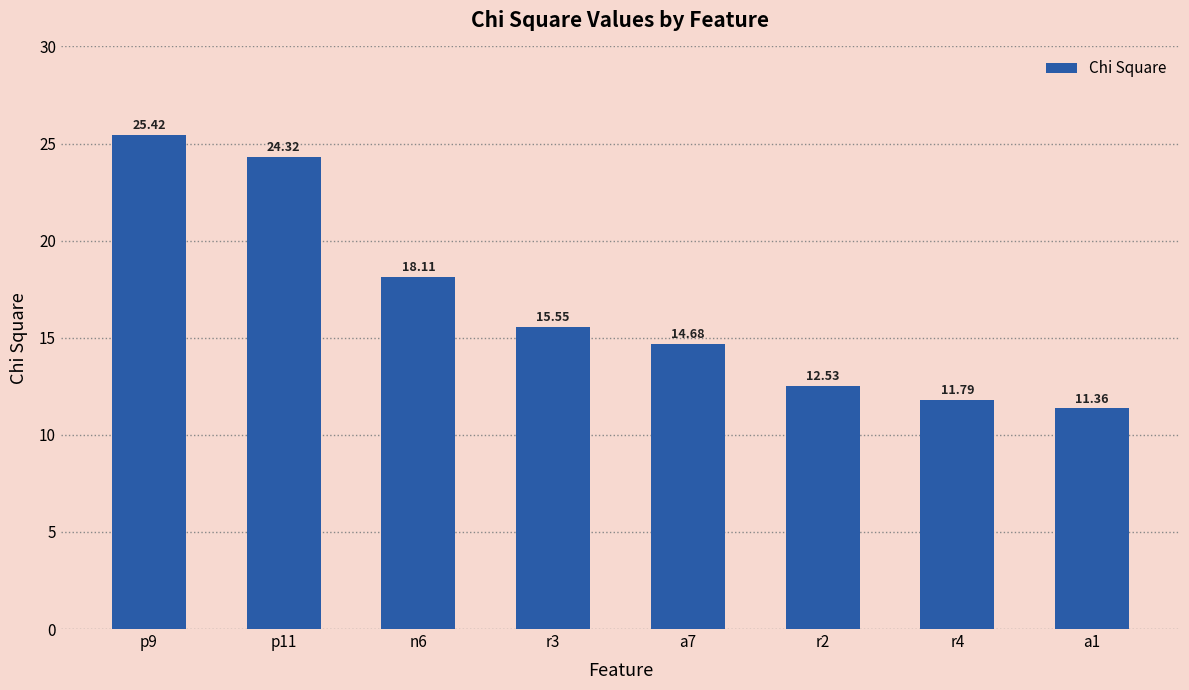

What is the ratio of the value at r4 to the value at a1?

1.0